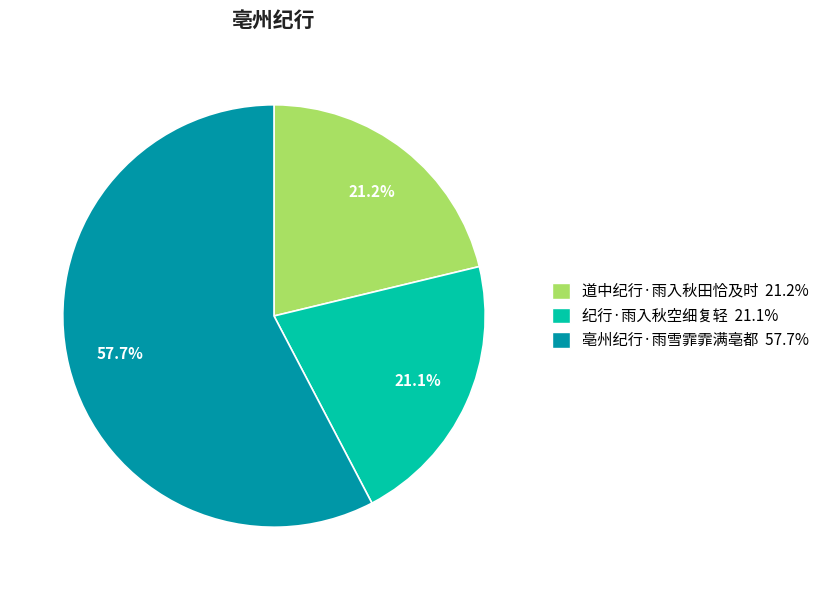

Approximately how many times larger is the value at 纪行·雨入秋空细复轻 compared to 亳州纪行·雨雪霏霏满亳都?

0.4